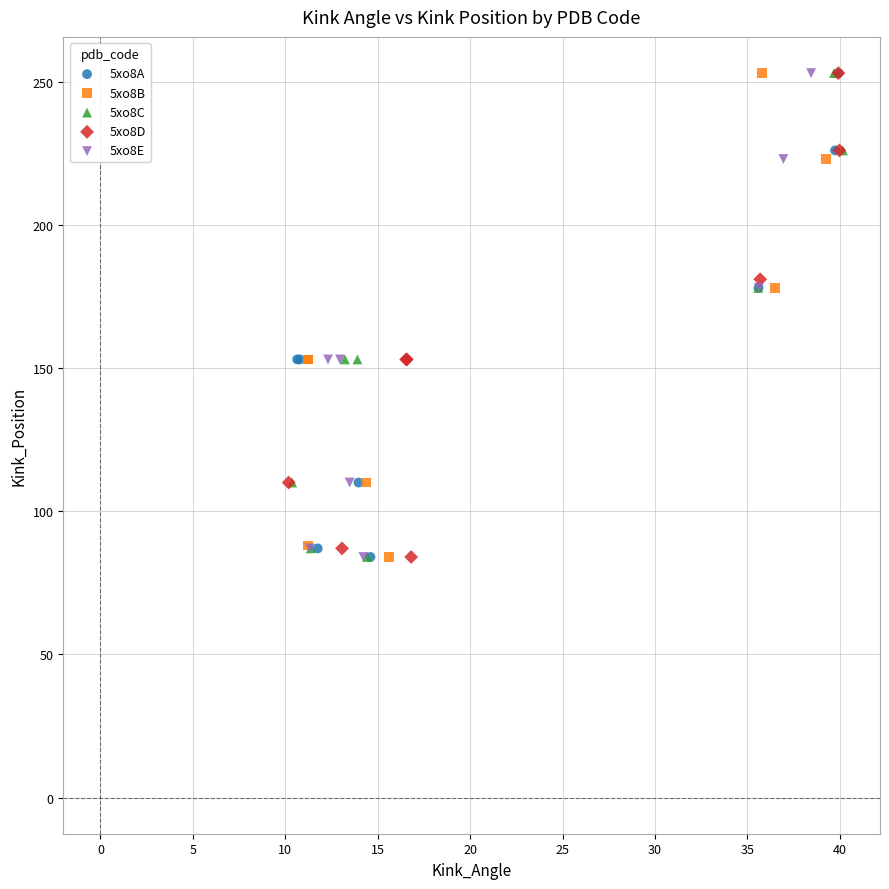

What are all the series names shown in the legend?

5xo8A, 5xo8B, 5xo8C, 5xo8D, 5xo8E